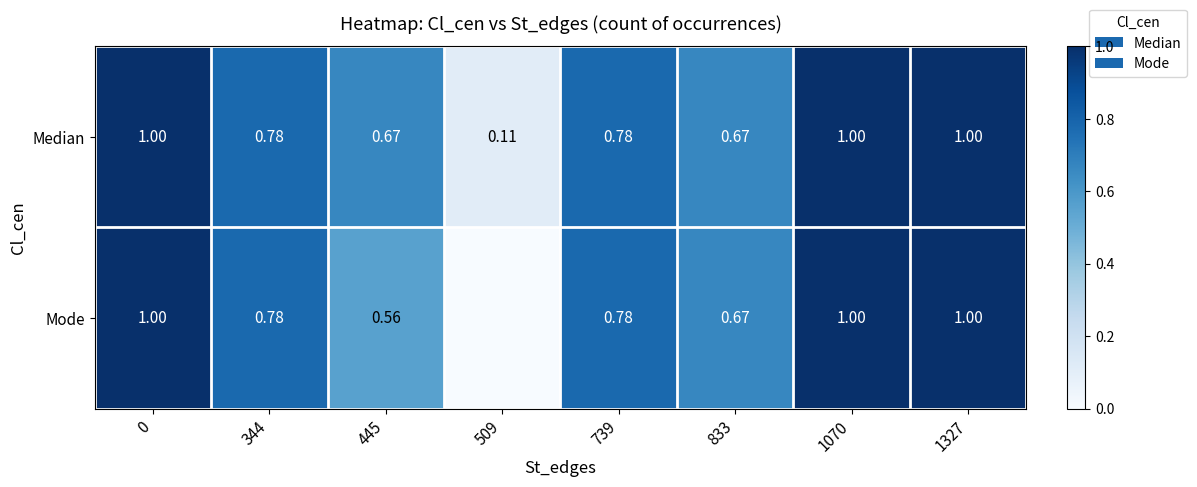

The Mode series shows 1.6 at 1327. True or false?

False